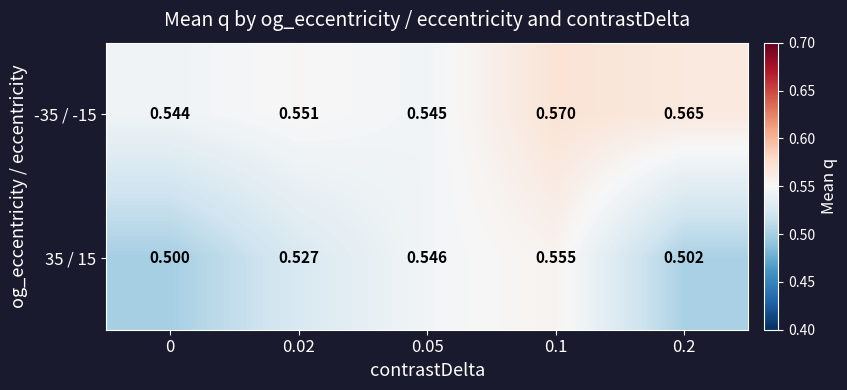

Is the value of 35 / 15 at 0.2 greater than the value of -35 / -15 at 0.02?

No